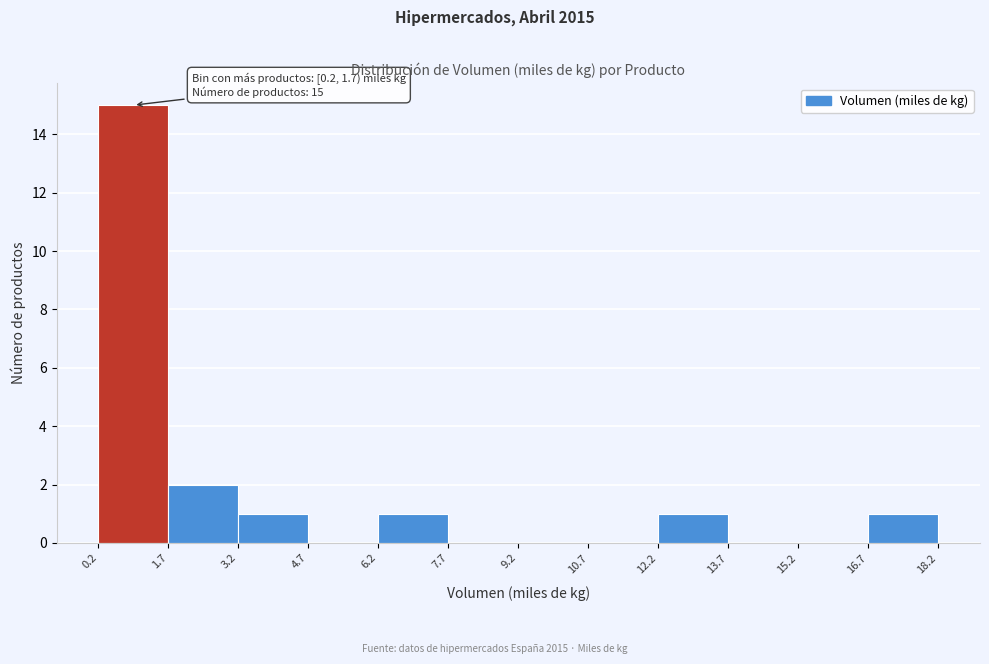

Over which range of the x-axis is the bar tallest?

0.2 to 1.7